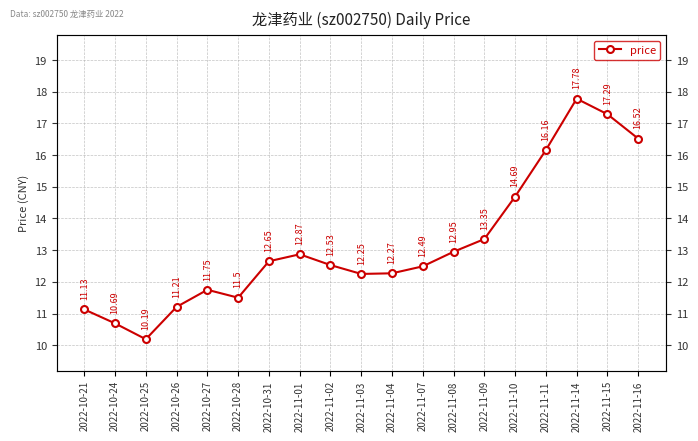

The chart shows a value of 19.5 at 2022-11-10. True or false?

False